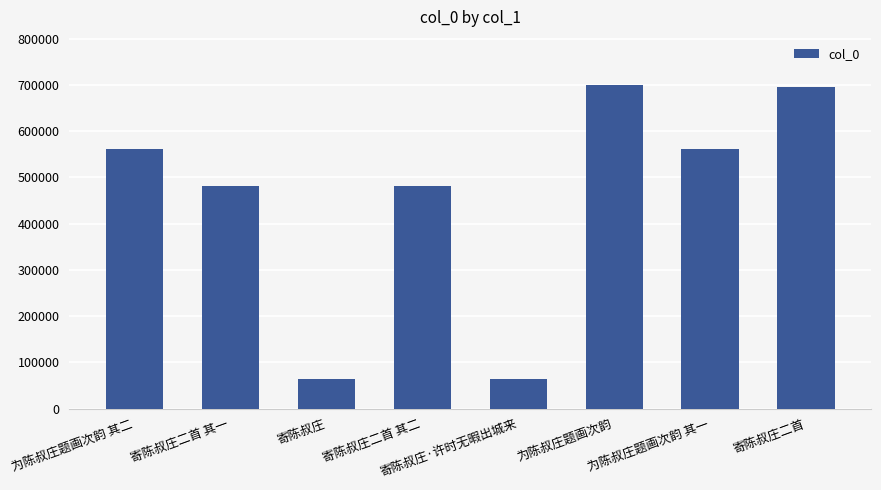

Does the chart contain stacked bars?

No